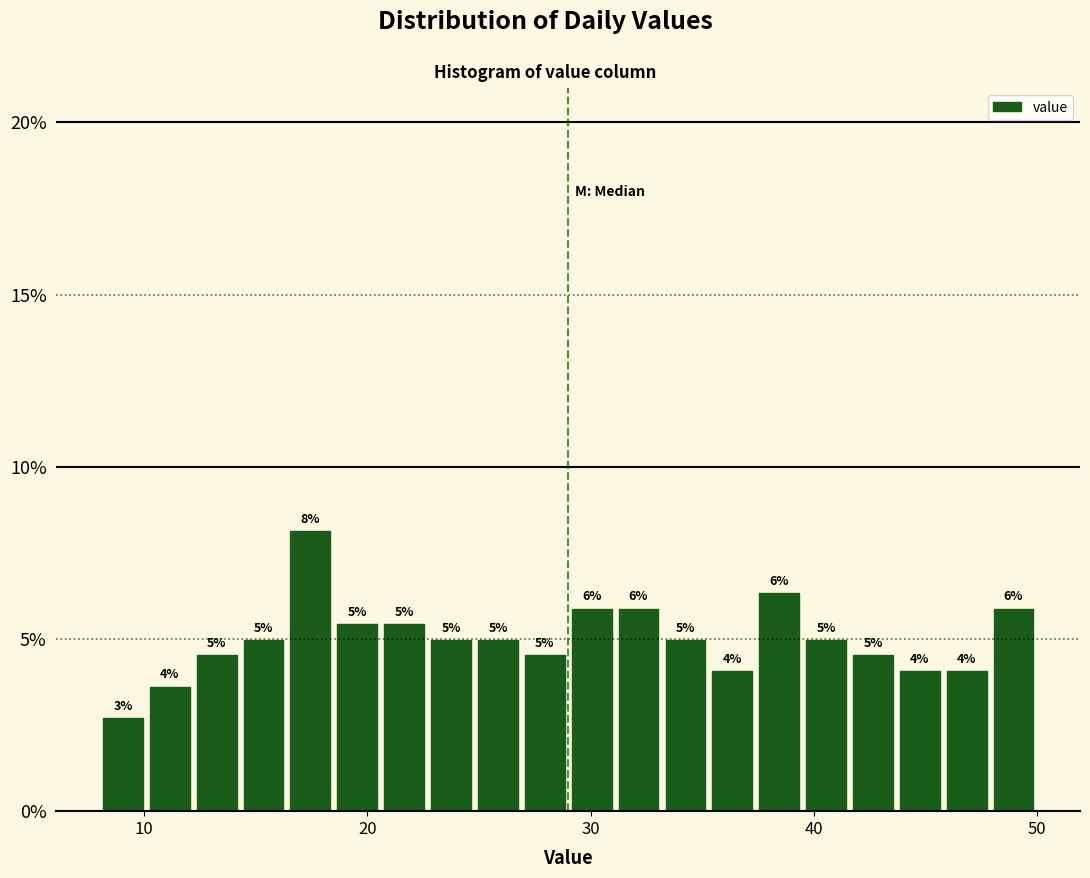

Around what value on the x-axis is the tallest bar? Give the approximate position of its centre, as read against the axis.

17